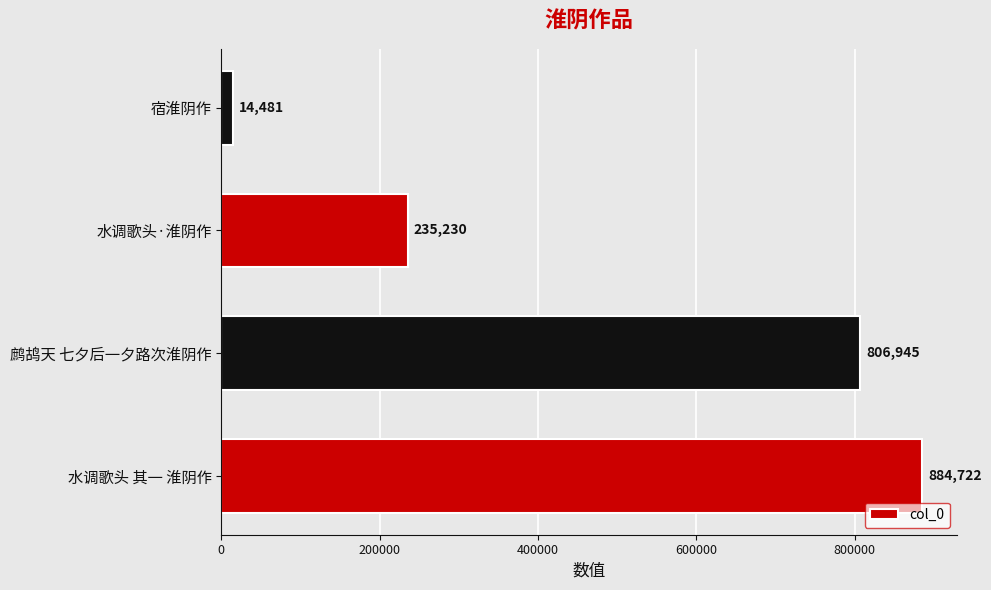

What is the difference between the values at 鹧鸪天 七夕后一夕路次淮阴作 and 水调歌头·淮阴作?

571715